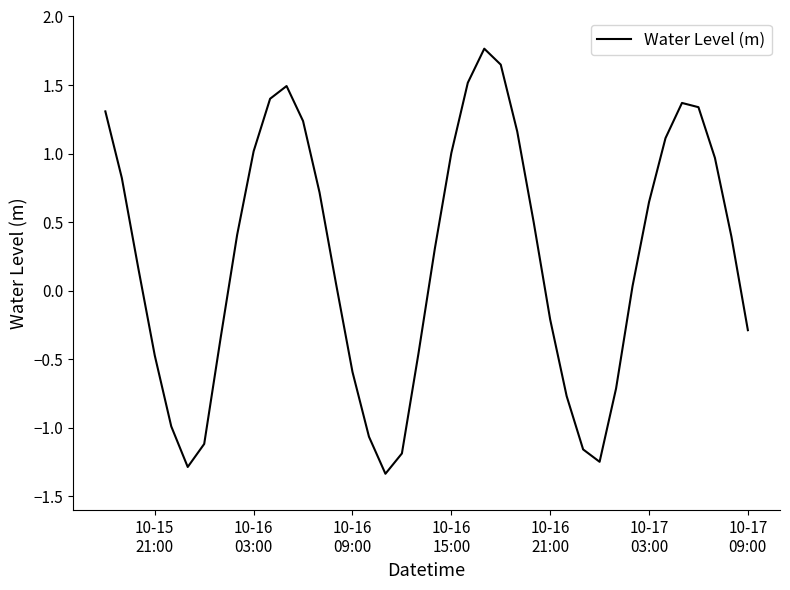

What is the greatest value displayed?

1.8